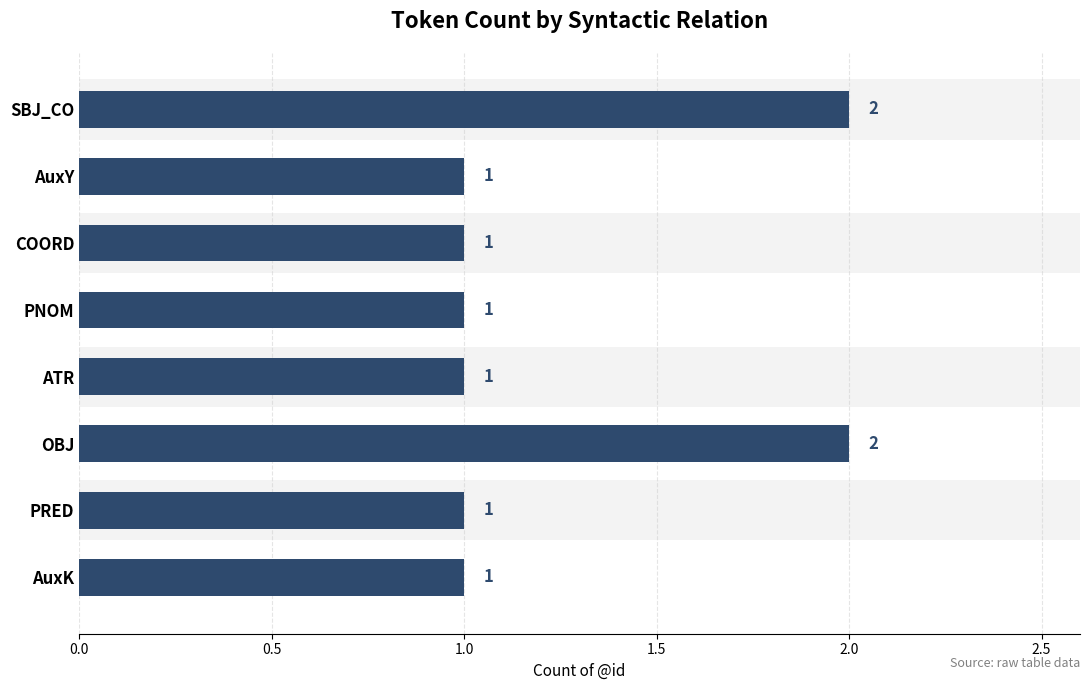

What is the difference between the maximum and minimum values?

1